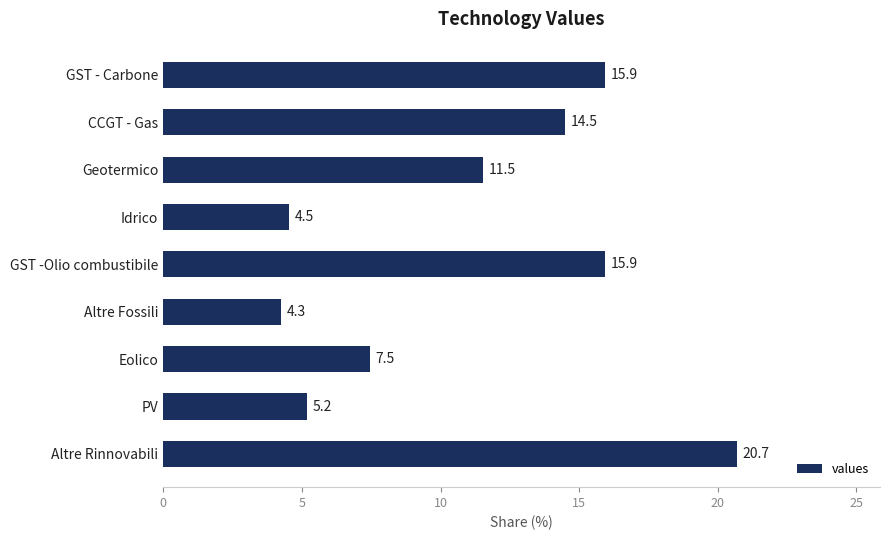

How many categories are shown in the chart?

9